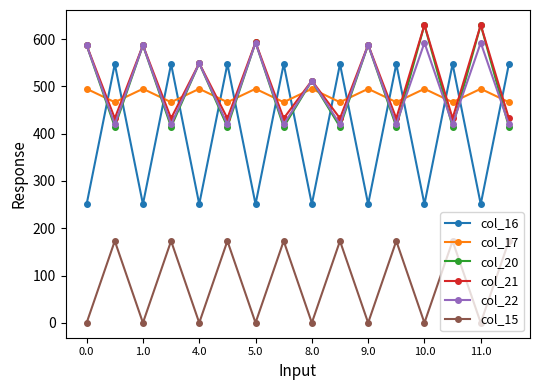

What is the value of the col_15 point at the 10th from the left?

173.1